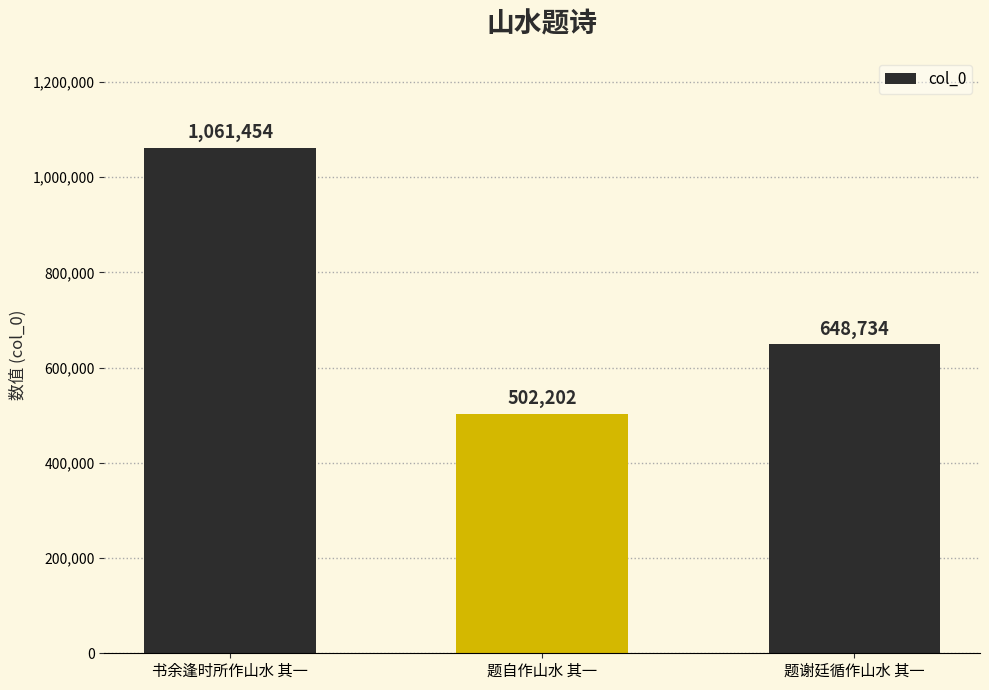

Where is the data nearest to the value 781828?

题谢廷循作山水 其一